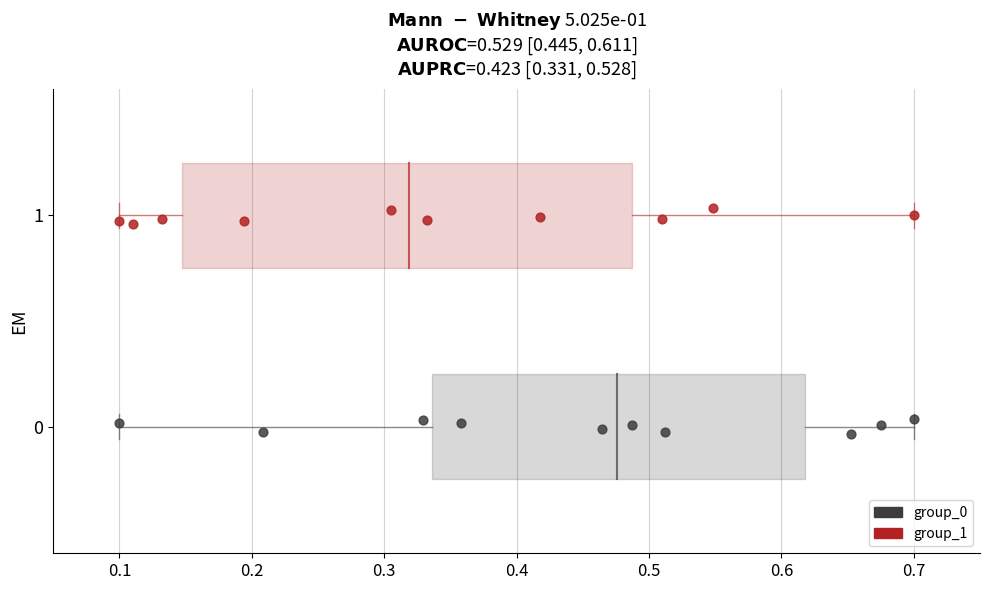

Which series contains the highest Y value?

group_1